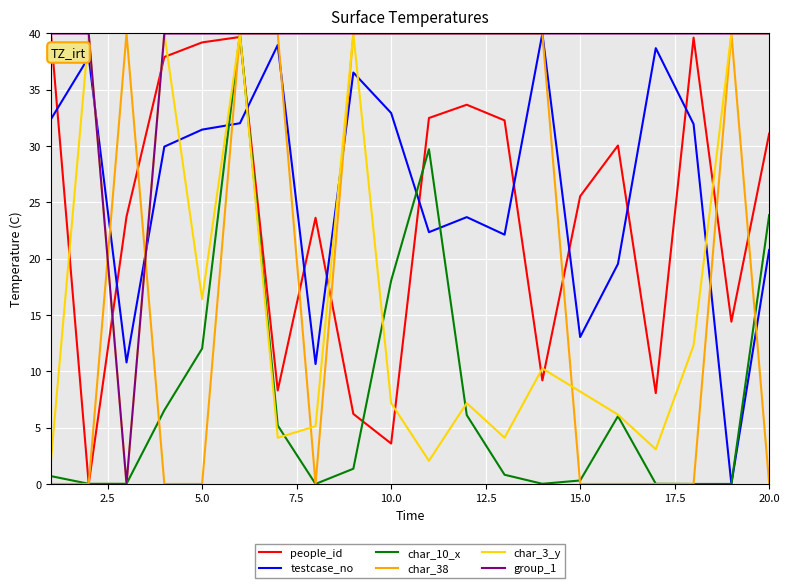

Which series has the largest total across all categories?

group_1